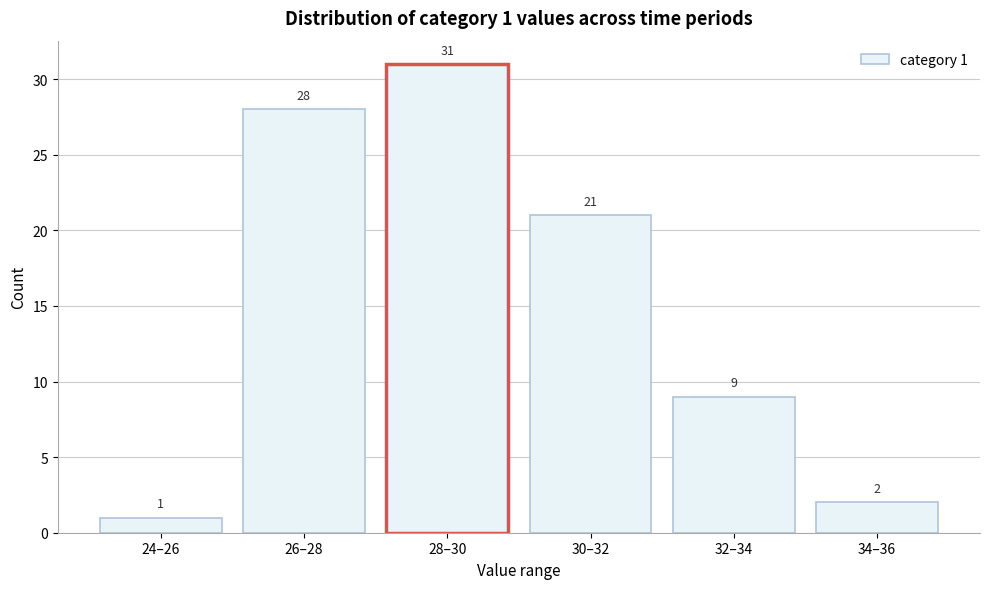

Reading right to left, transcribe all the data shown in this chart.

2	9	21	31	28	1